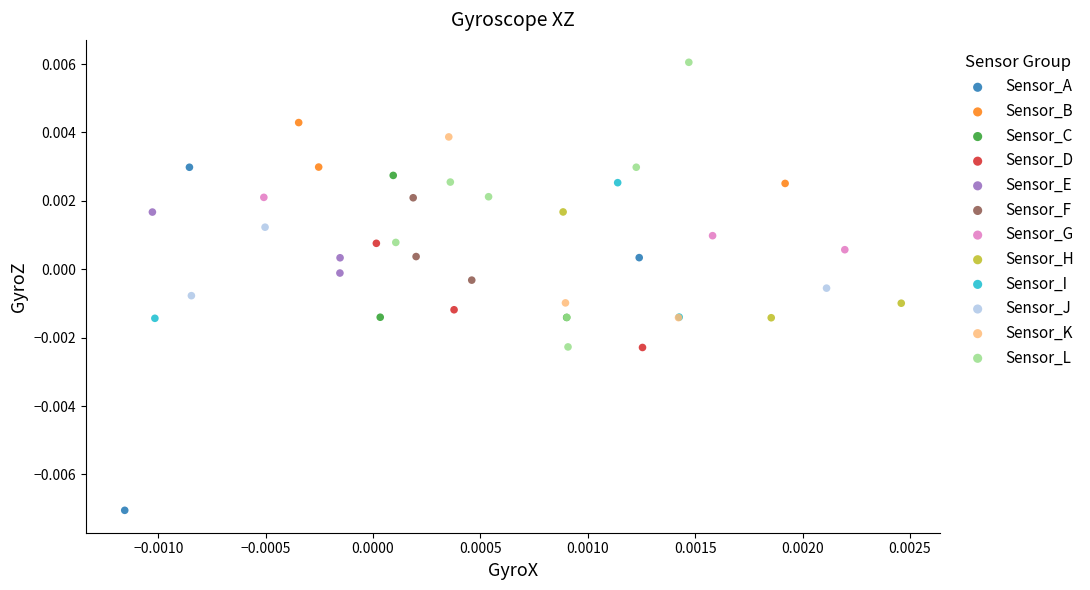

Which series reaches the maximum Y coordinate?

Sensor_L